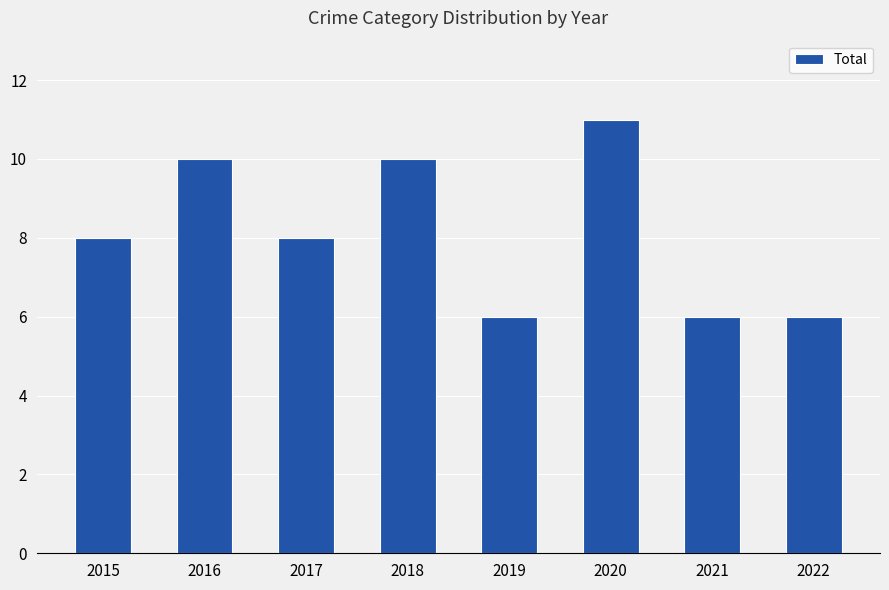

What is the smallest value displayed?

6